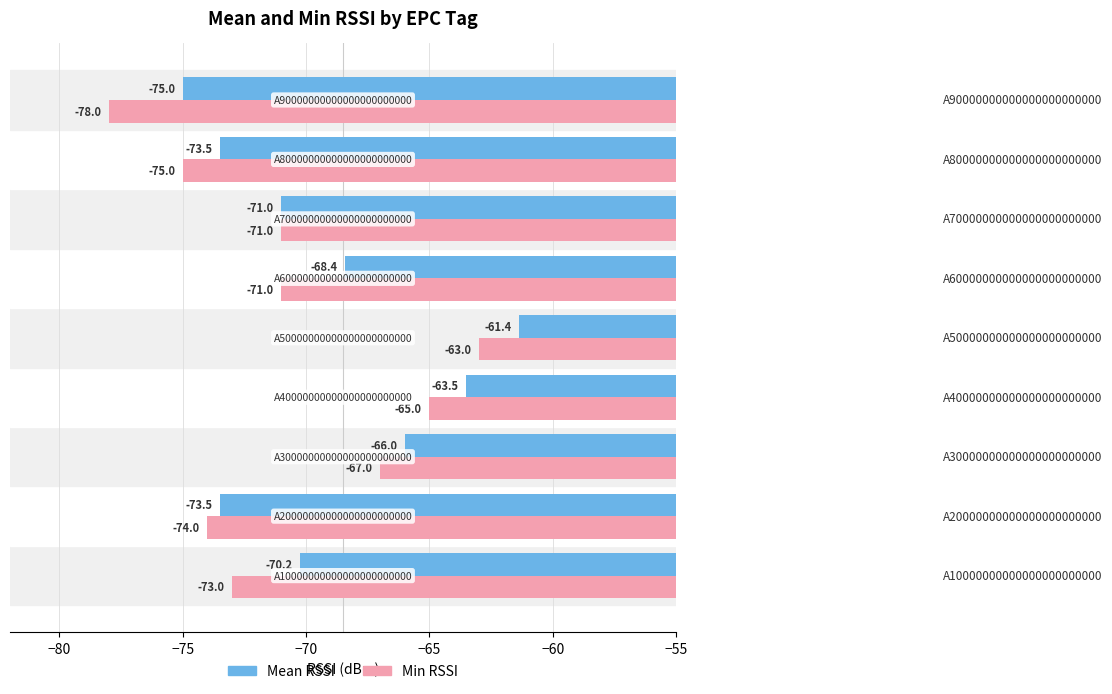

What is the greatest value displayed?

-61.4